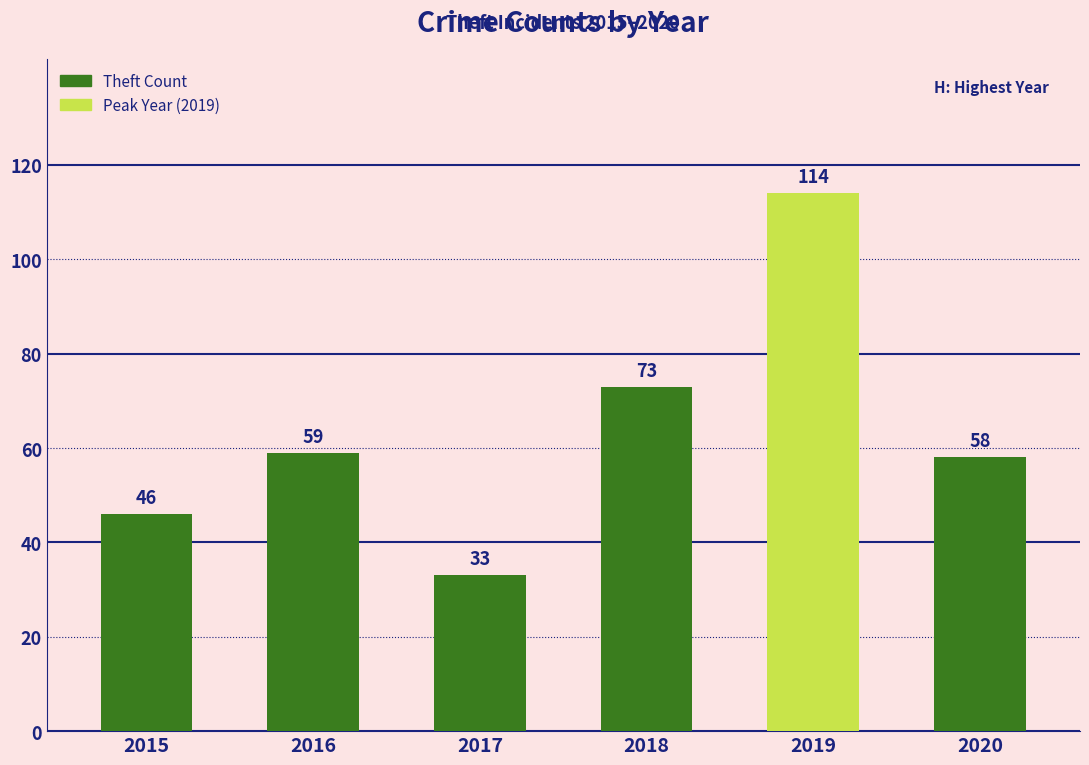

List the labels in order of value, largest first.

2019, 2018, 2016, 2020, 2015, 2017